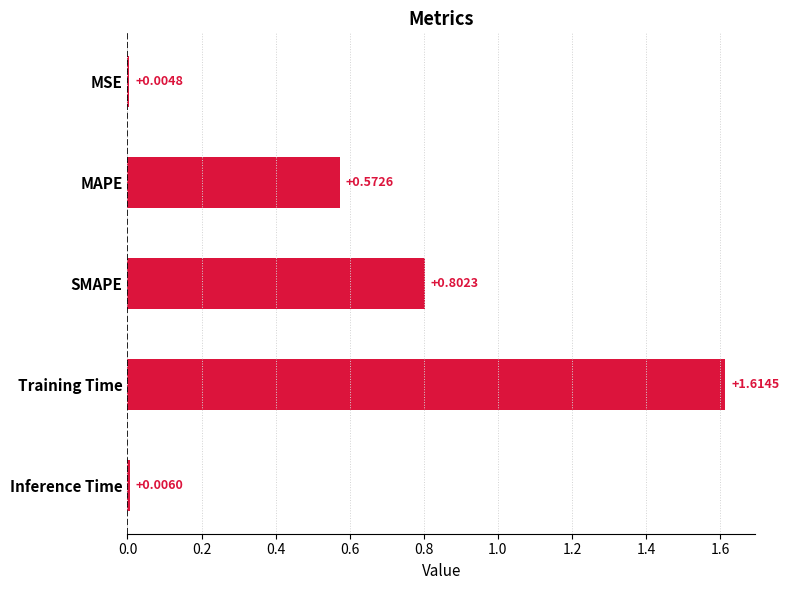

What is the change in value from MSE to SMAPE?

+0.8